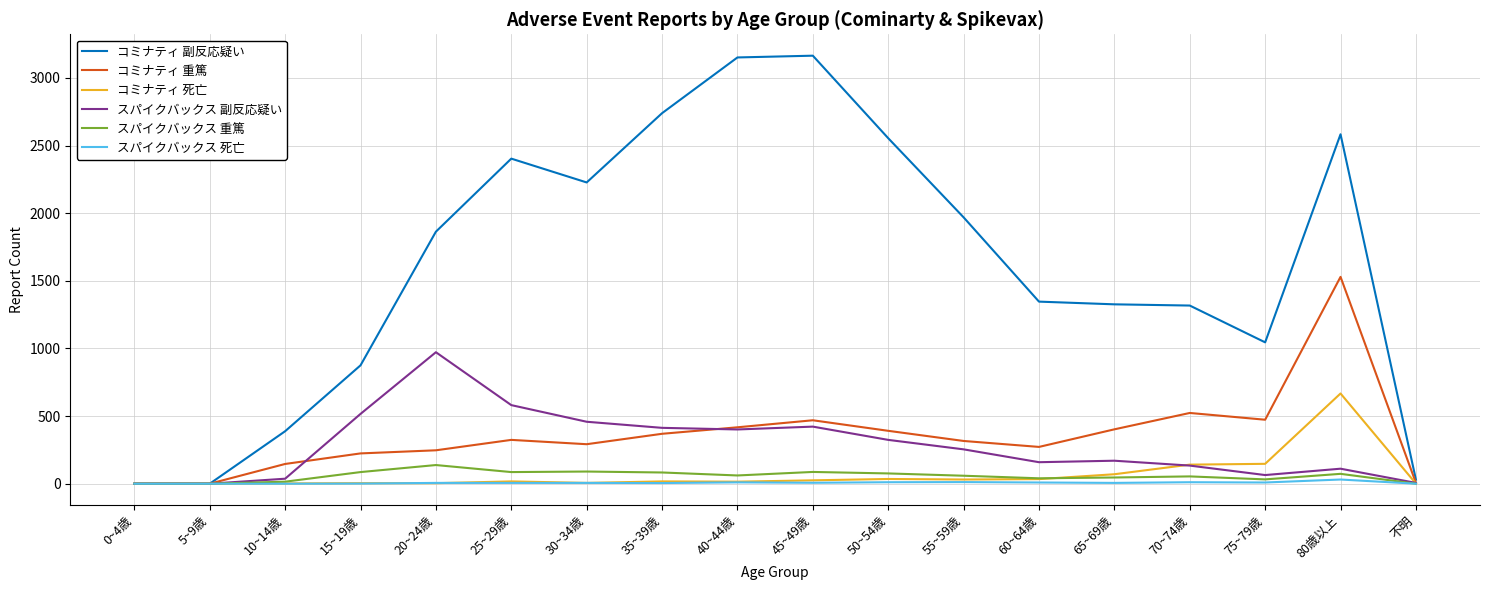

Which series has the largest total across all categories?

コミナティ 副反応疑い